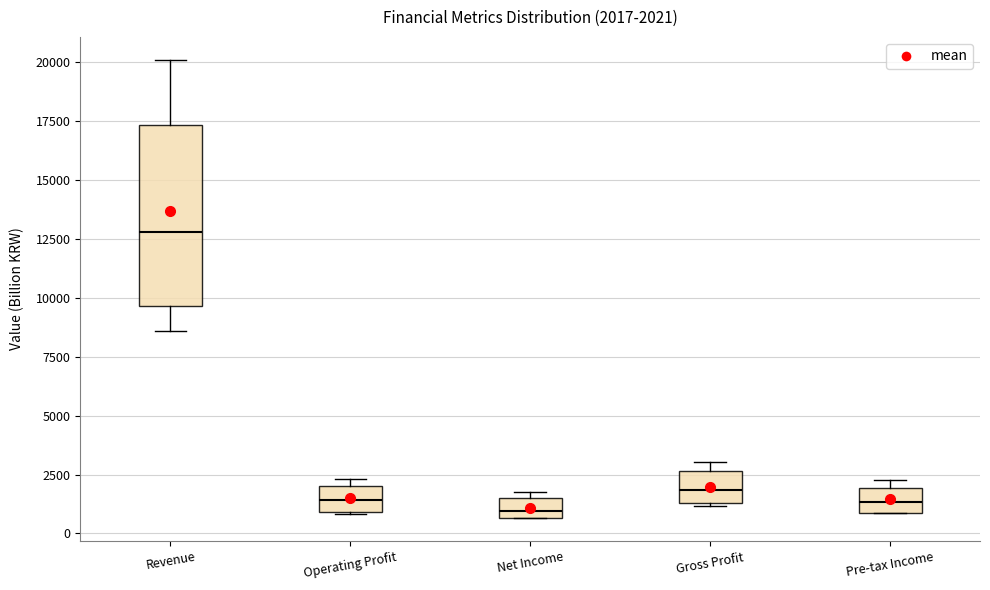

Which box has the highest median line?

Revenue